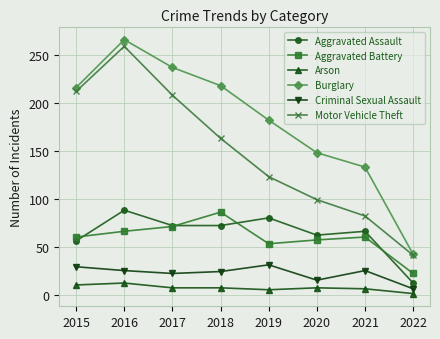

Which series has the widest spread of values?

Burglary